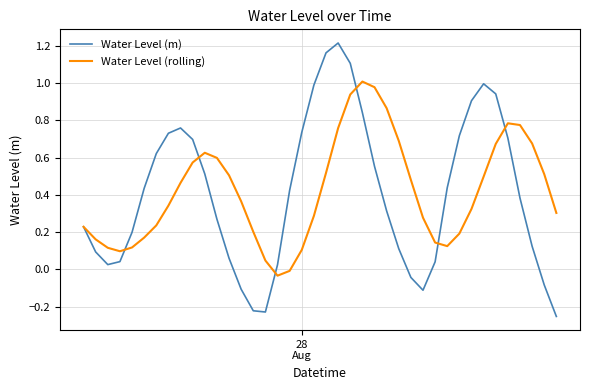

How many interior local valleys does the Water Level (rolling) series have?

3